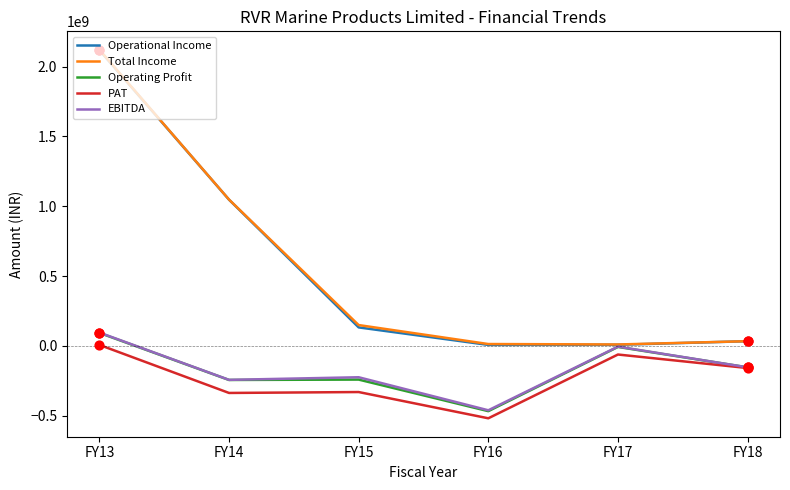

Is the value of Operating Profit at FY15 greater than the value of EBITDA at FY13?

No